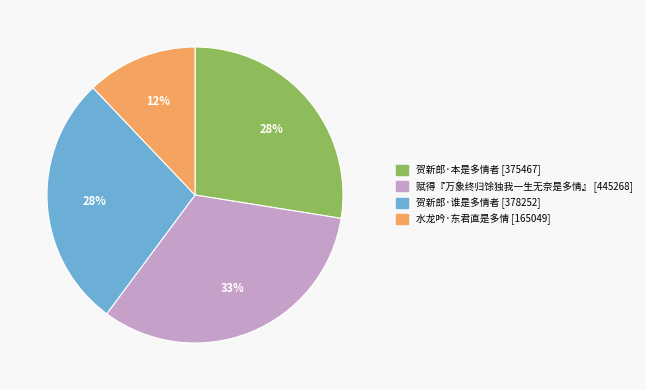

To the nearest percent, what is the difference between the largest and smallest slice percentages?

21%